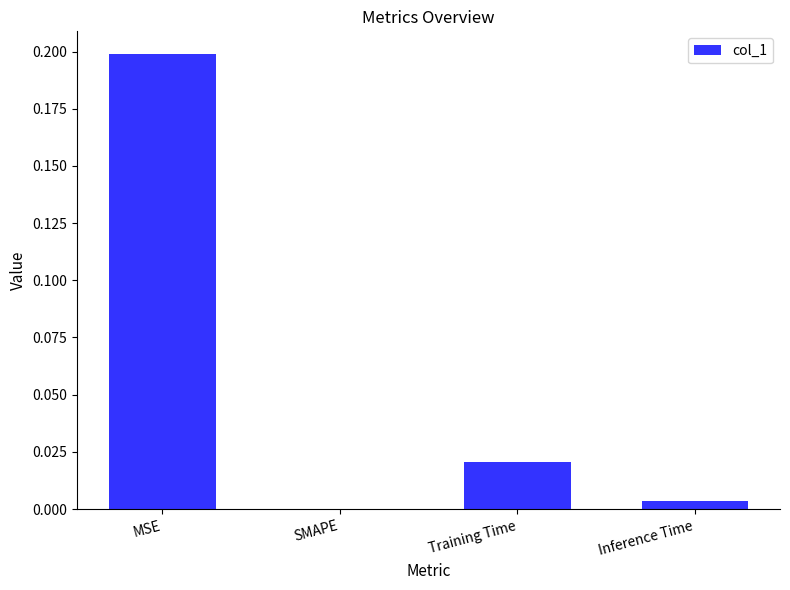

At which category does the chart reach its peak across all series?

MSE